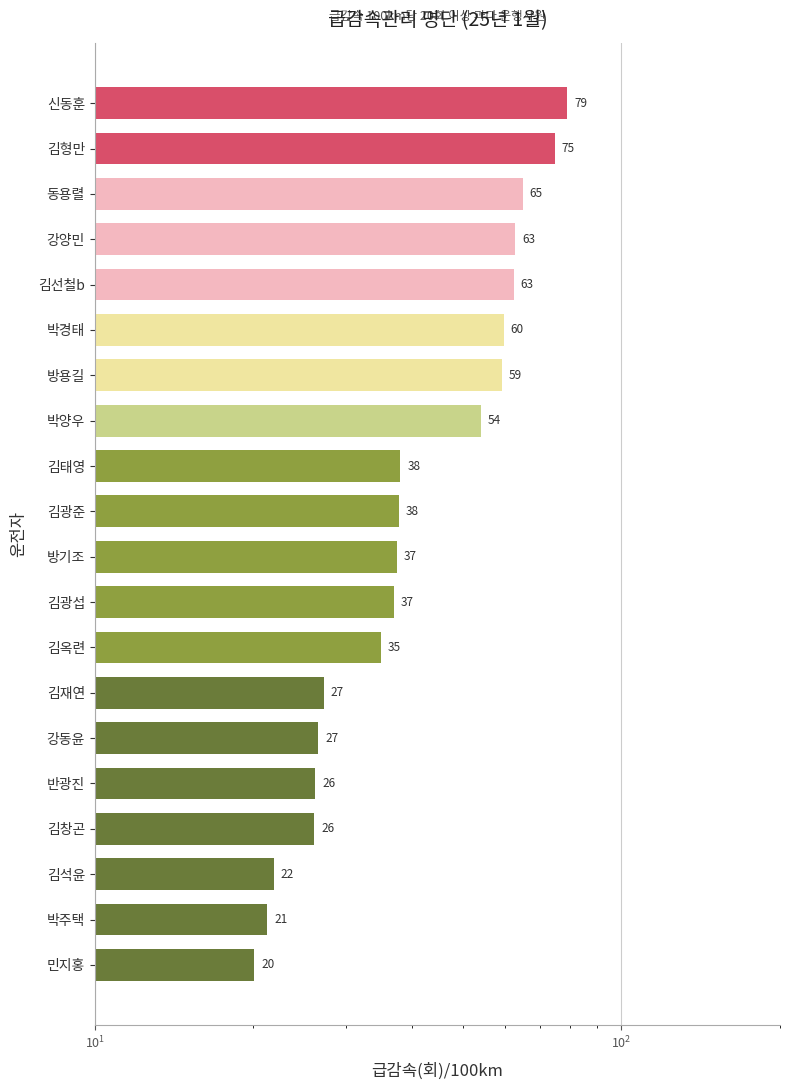

What is the minimum value shown in the chart?

20.1